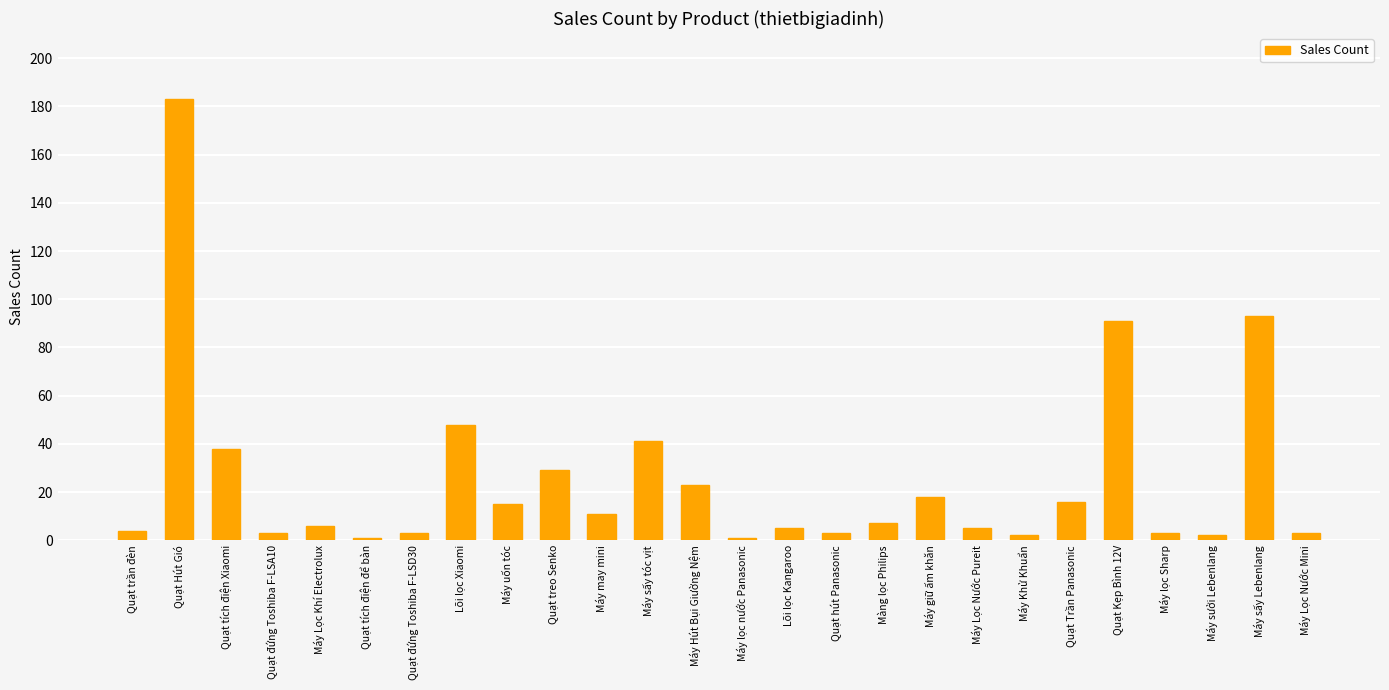

How many distinct data groups are displayed?

1